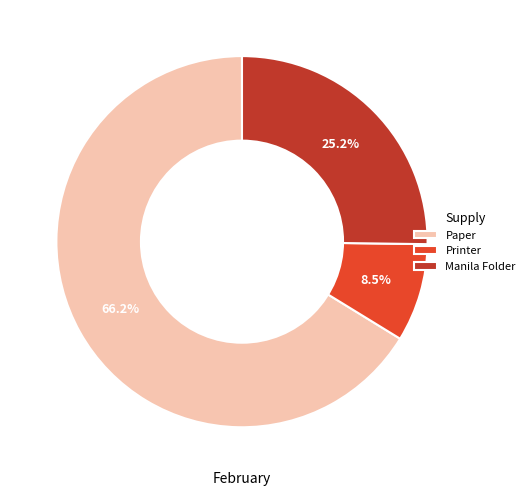

What percentage do Paper and Printer together represent?

74.8%